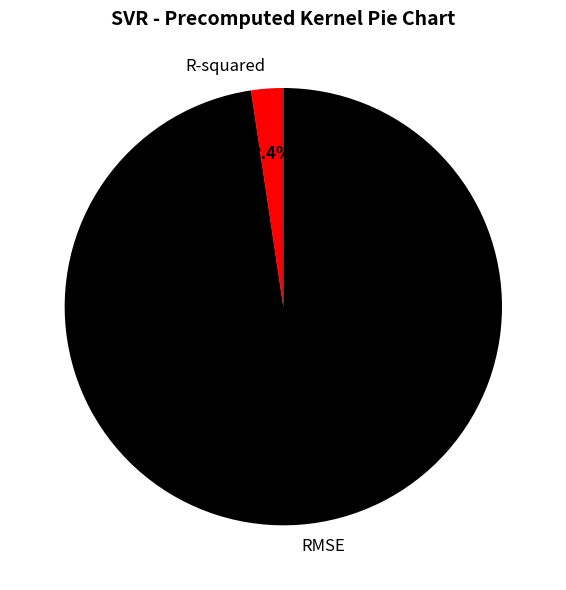

To the nearest percent, what is the combined percentage of RMSE and R-squared?

100%